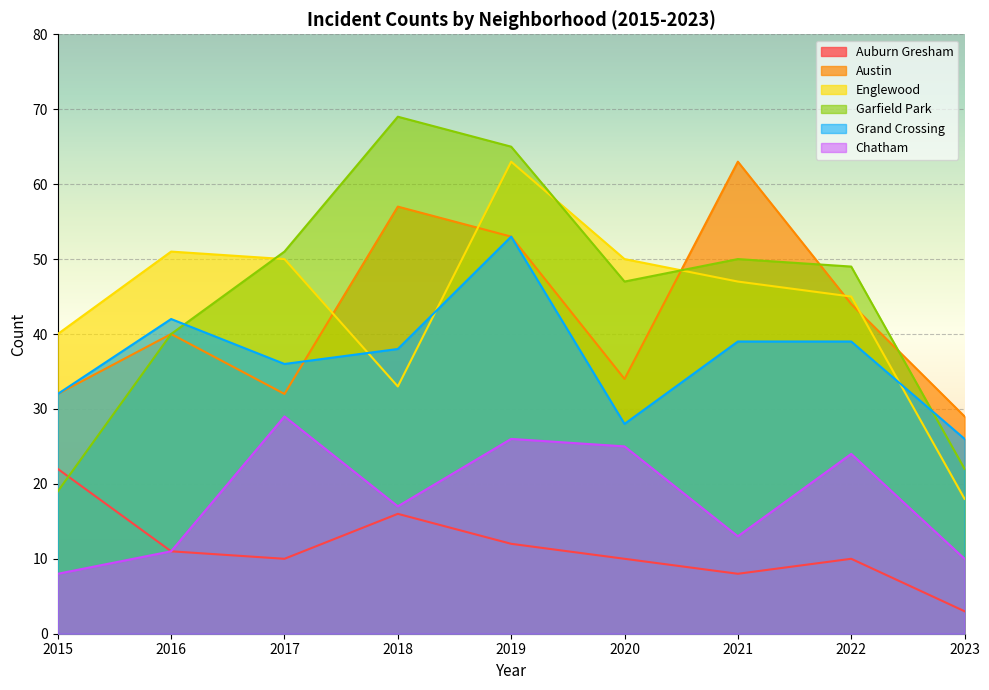

Reading left to right, transcribe all the data shown in this chart.

Auburn Gresham: 2015=22	2016=11	2017=10	2018=16	2019=12	2020=10	2021=8	2022=10	2023=3
Austin: 2015=32	2016=40	2017=32	2018=57	2019=53	2020=34	2021=63	2022=44	2023=29
Englewood: 2015=40	2016=51	2017=50	2018=33	2019=63	2020=50	2021=47	2022=45	2023=18
Garfield Park: 2015=19	2016=40	2017=51	2018=69	2019=65	2020=47	2021=50	2022=49	2023=22
Grand Crossing: 2015=32	2016=42	2017=36	2018=38	2019=53	2020=28	2021=39	2022=39	2023=26
Chatham: 2015=8	2016=11	2017=29	2018=17	2019=26	2020=25	2021=13	2022=24	2023=10